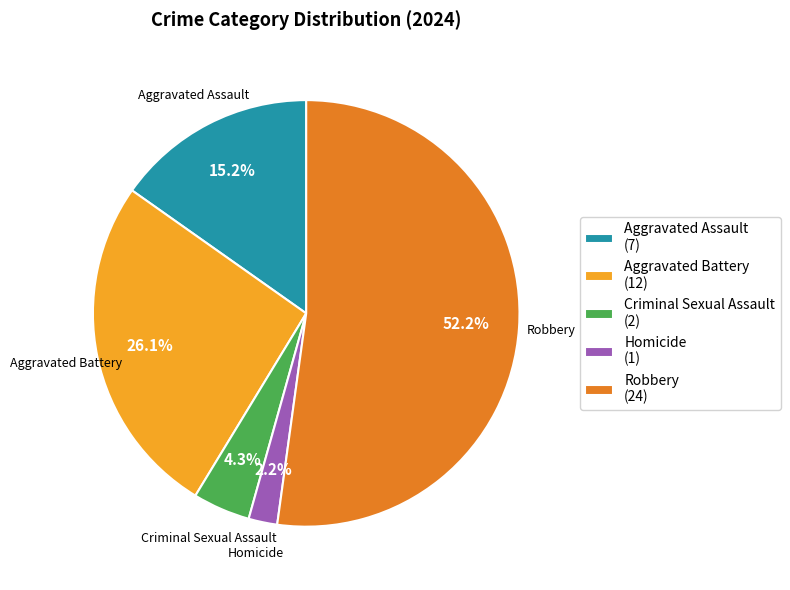

How many segments does this pie chart have?

5